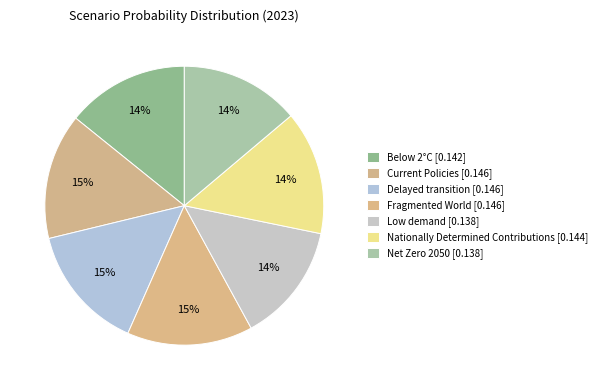

Does Below 2°C account for over 50% of the chart?

No